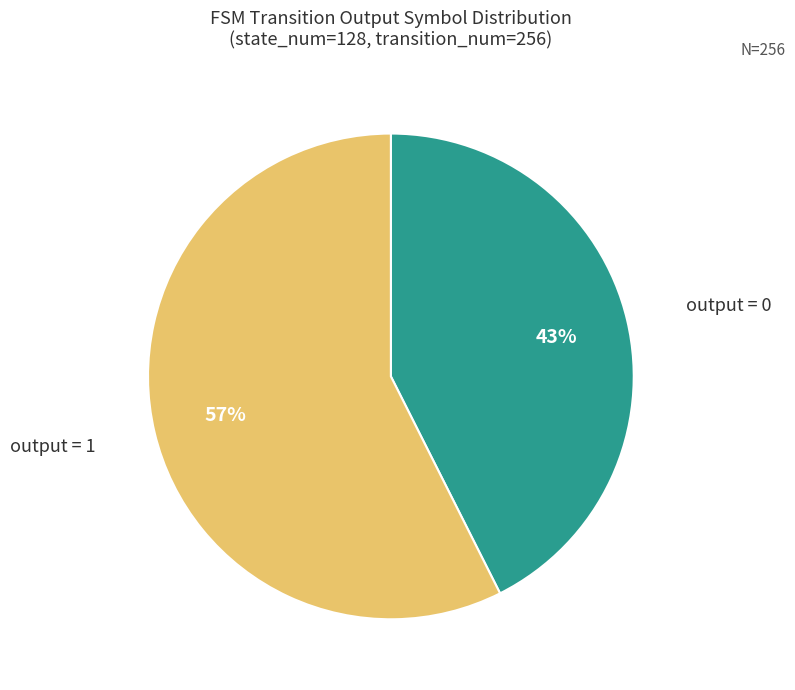

To the nearest percent, what is the average slice percentage?

50%